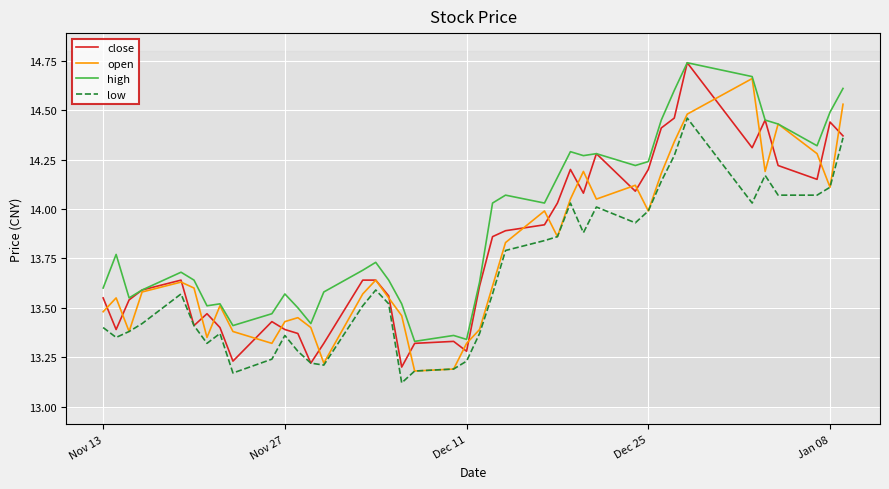

What is the value of the high point at the 6th from the left?

13.6